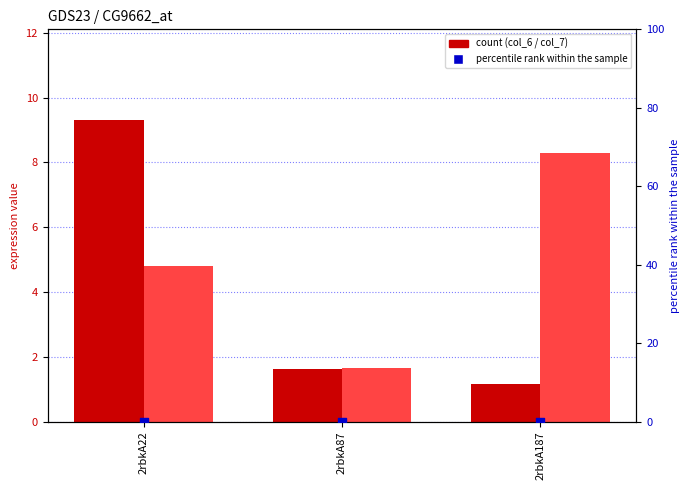

Which series contains the lowest Y value?

col_1 (percentile rank)